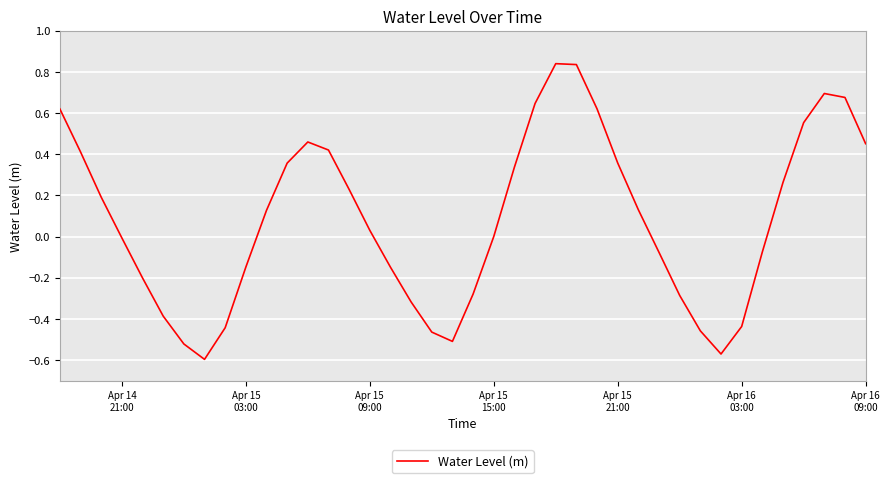

What is the difference between the maximum and minimum values?

1.4